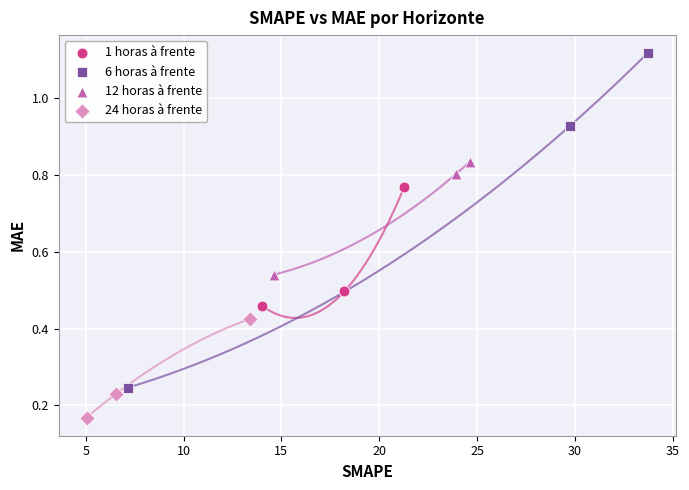

What are all the series names shown in the legend?

1 horas à frente, 6 horas à frente, 12 horas à frente, 24 horas à frente